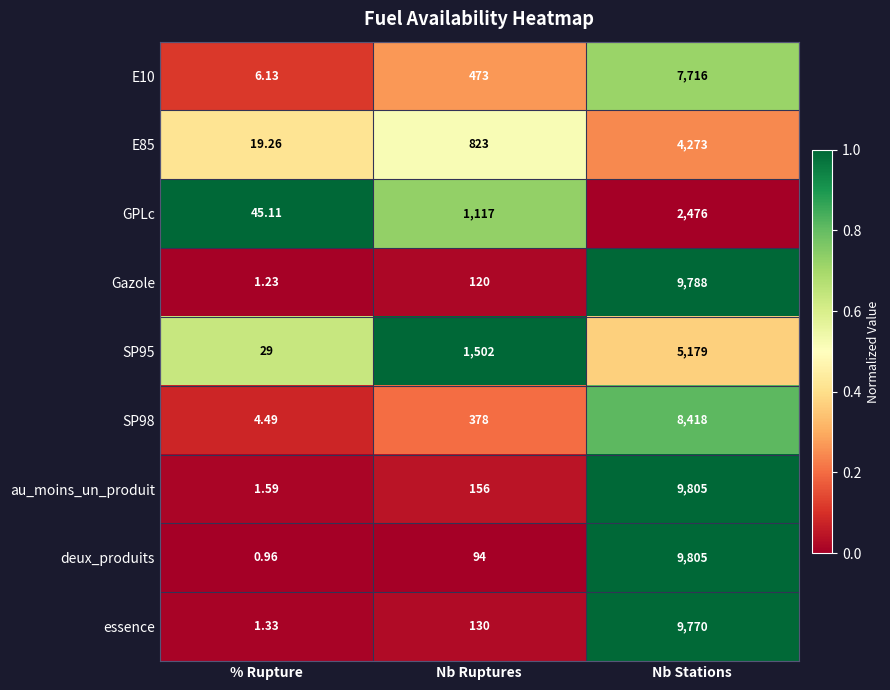

Between % Rupture and Nb Stations, which series saw the biggest shift?

deux_produits